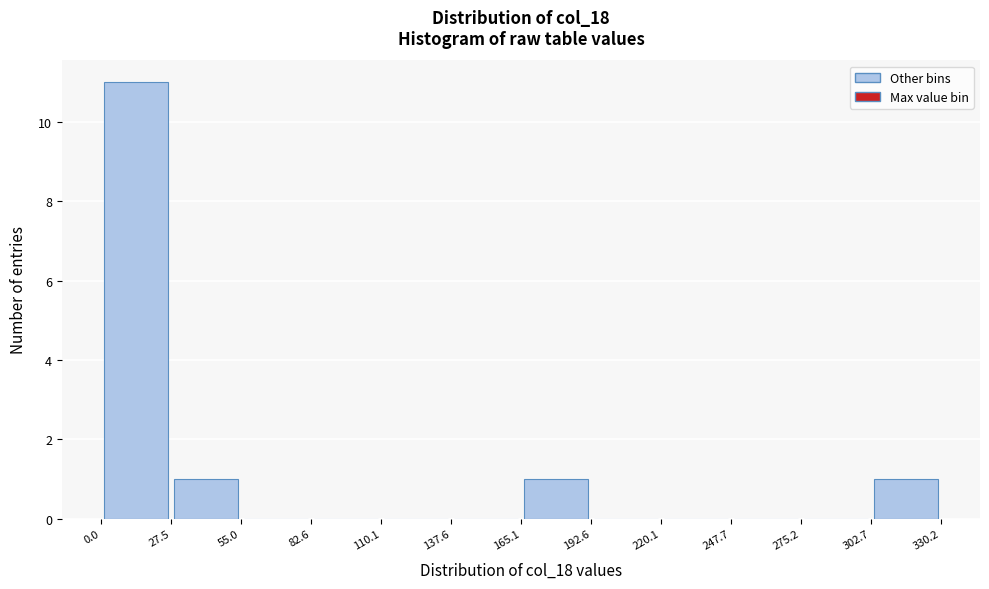

Which range on the x-axis has the tallest bar?

0.0 to 27.5